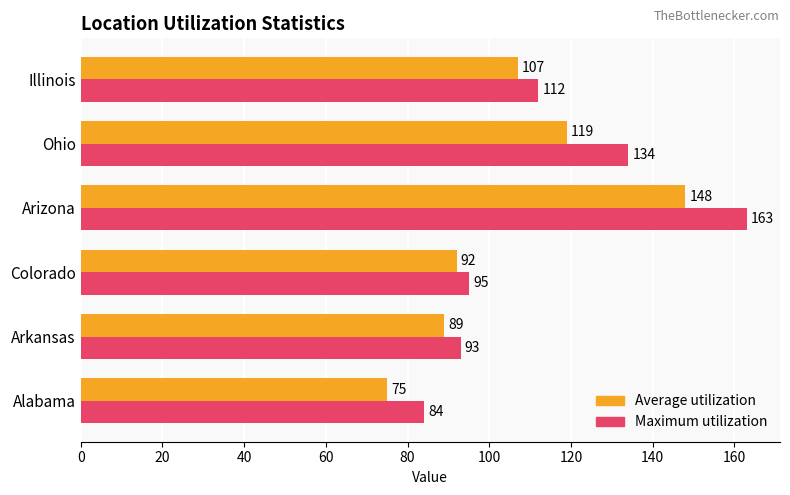

How many data points does each series have?

6